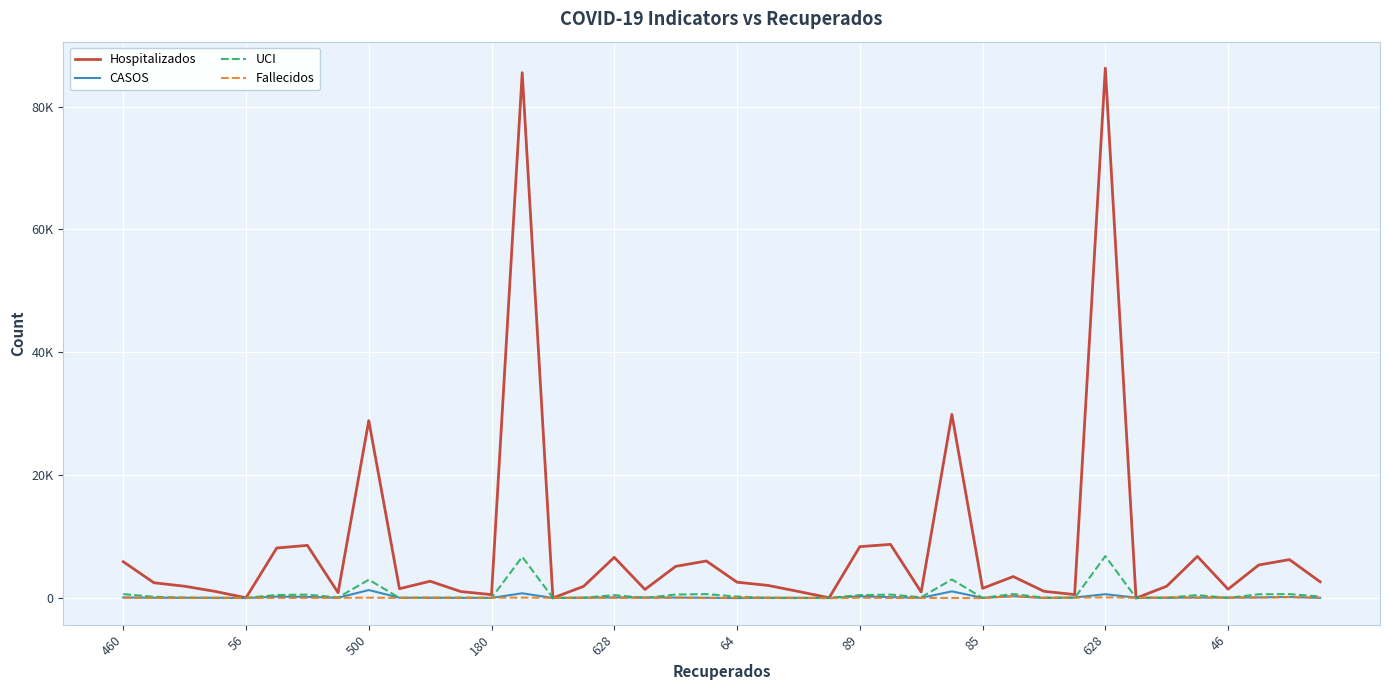

At how many categories does at least one series exceed 65505?

2